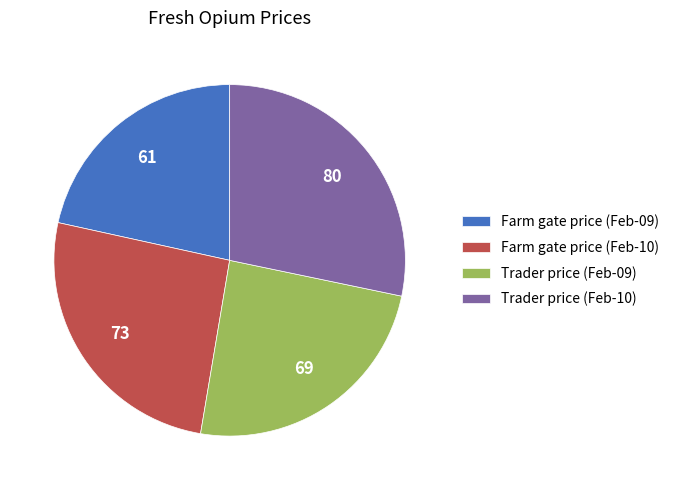

Combined, do Trader price (Feb-10) and Farm gate price (Feb-10) account for over 50%?

Yes